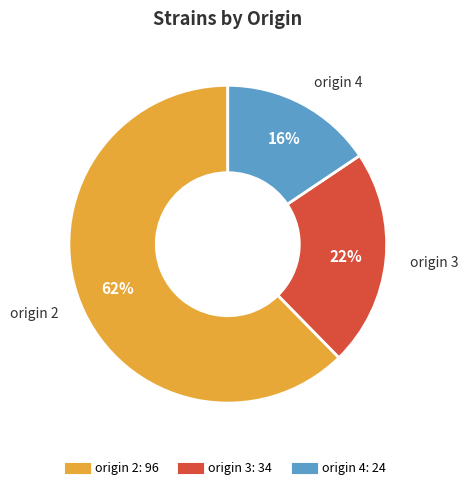

Does any single category account for the majority?

Yes